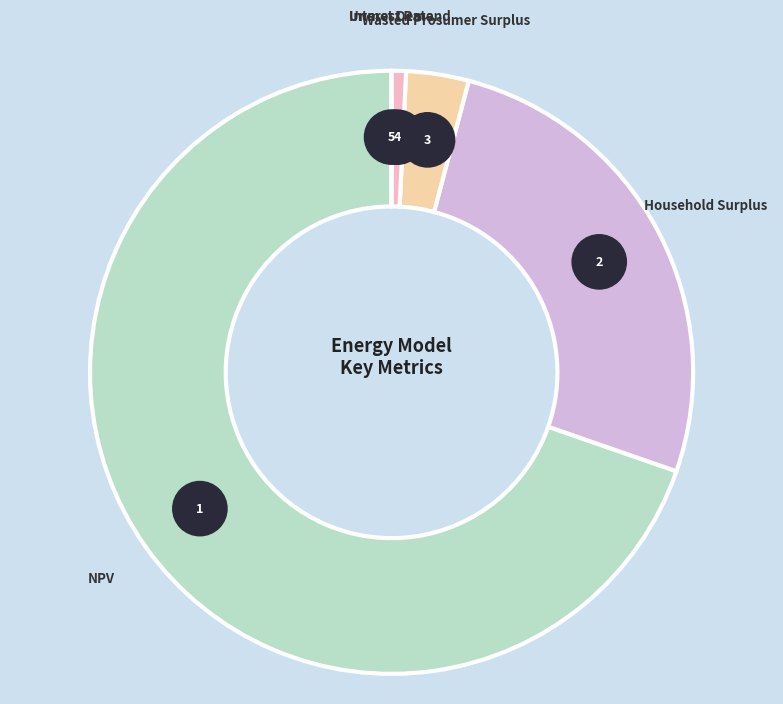

What percentage is the Unmet Demand slice, to the nearest percent?

1%